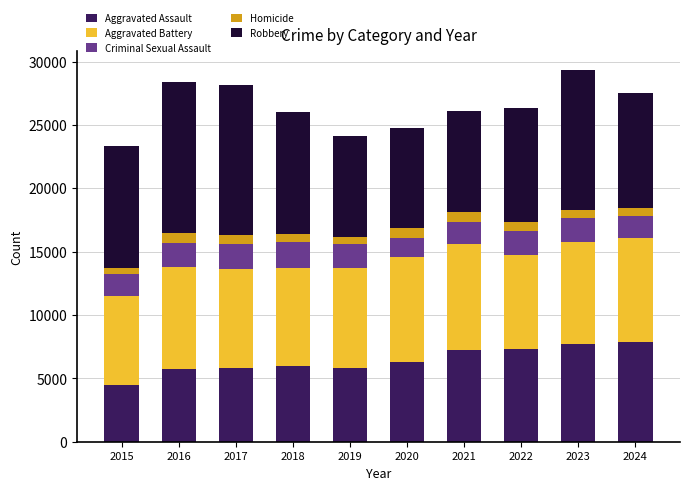

What is the difference between the maximum and second lowest values in the Aggravated Assault series?

2187